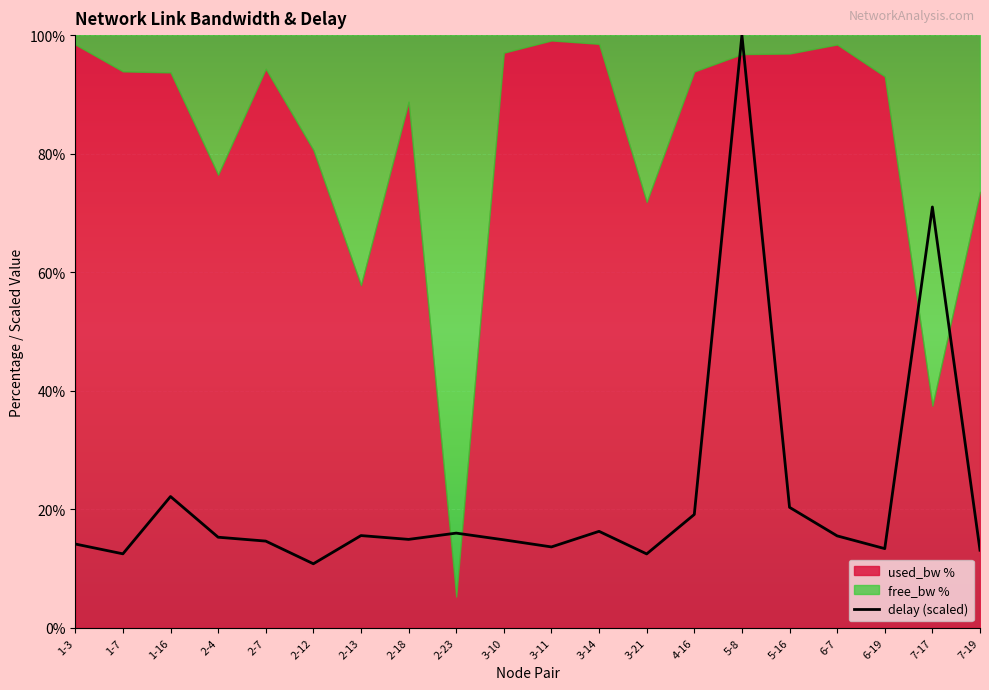

What is the sum of the values at 6-19 and 7-17?

84.3